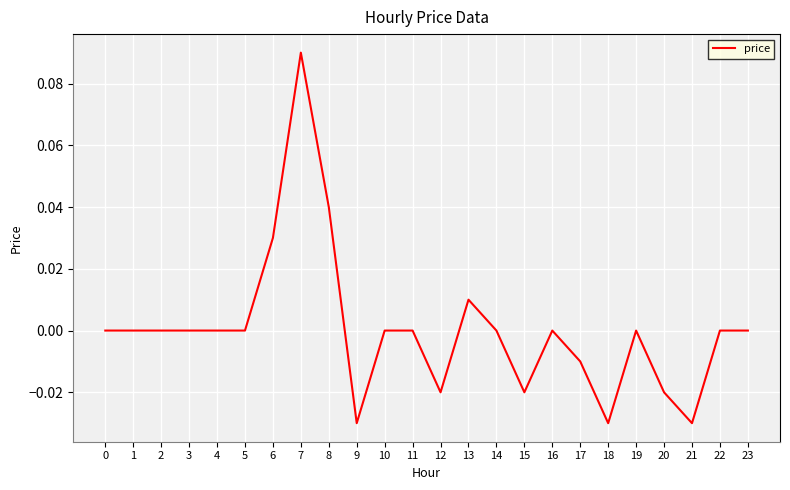

At which category does the chart reach its peak across all series?

7